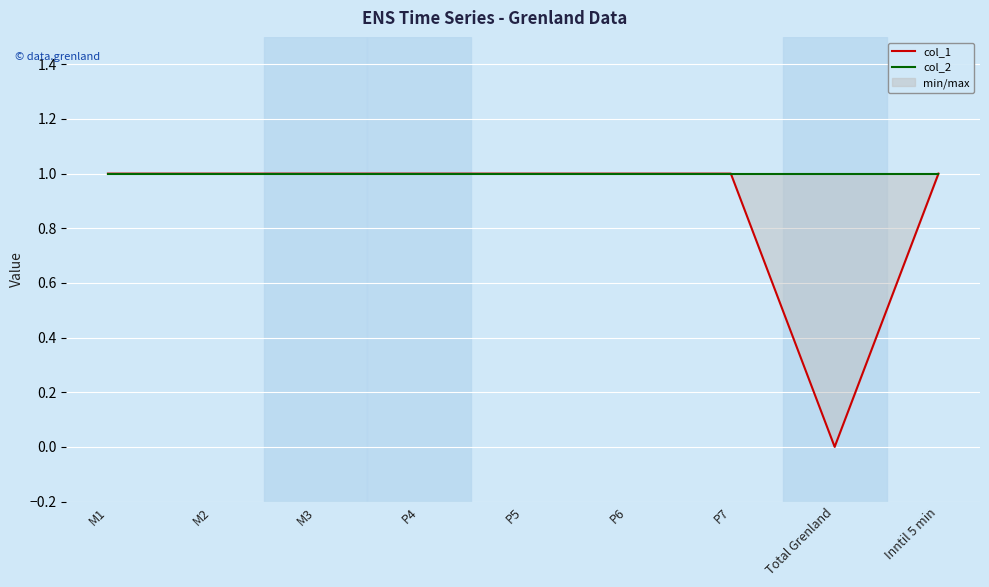

At which category is the sum across all series the highest?

M1